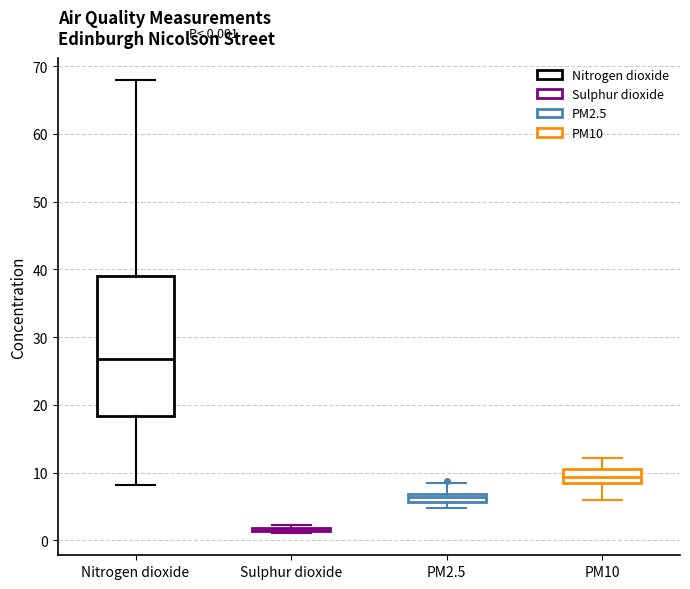

Comparing the boxes themselves (not the whiskers), which one is the tallest?

Nitrogen dioxide